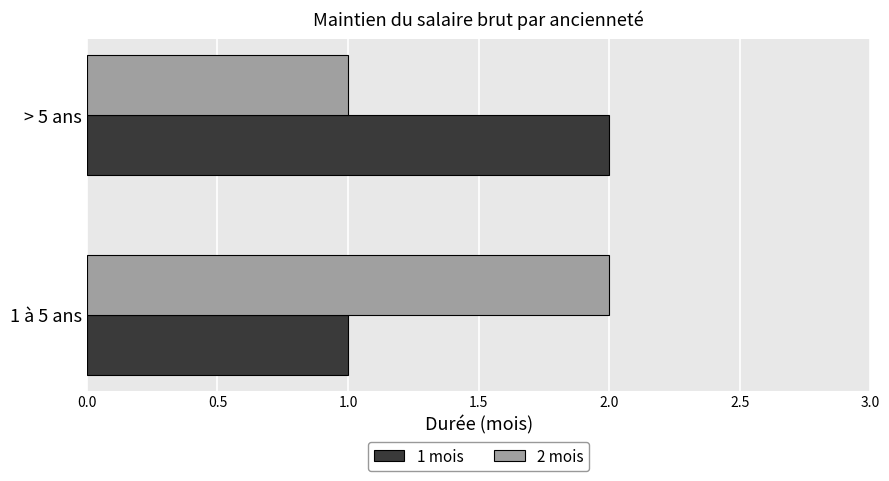

True or false: 2 mois has a value of 2 at 1 à 5 ans.

True